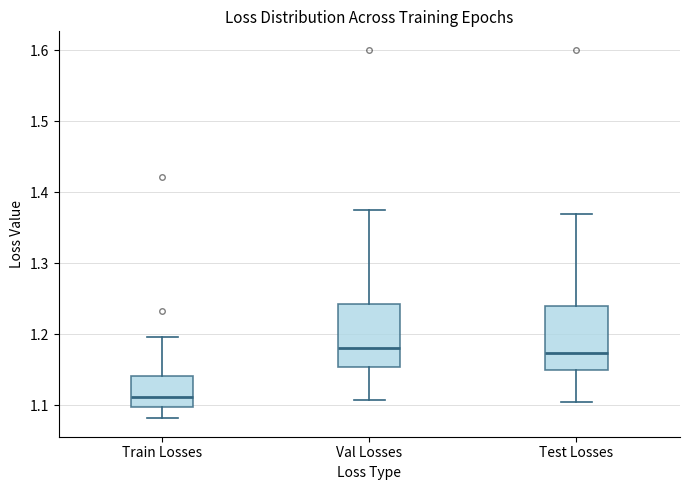

Reading left to right, transcribe this box plot: for each box, give where its median line is, the range the box spans, and where its two whiskers end, as read against the y-axis. The values are not printed on the chart, so give them approximately, as read against the axis.

Train Losses: median 1.11, box 1.10 to 1.14, whiskers 1.08 to 1.20
Val Losses: median 1.18, box 1.15 to 1.24, whiskers 1.11 to 1.38
Test Losses: median 1.17, box 1.15 to 1.24, whiskers 1.11 to 1.37